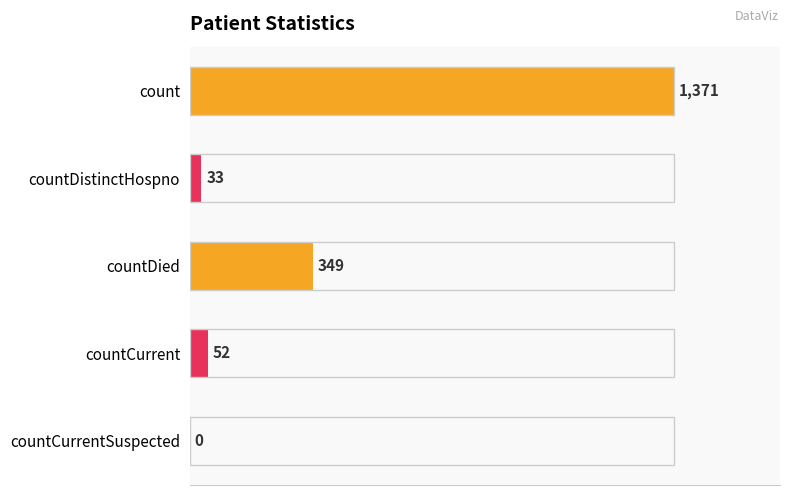

The value at count is 1371. True or false?

True